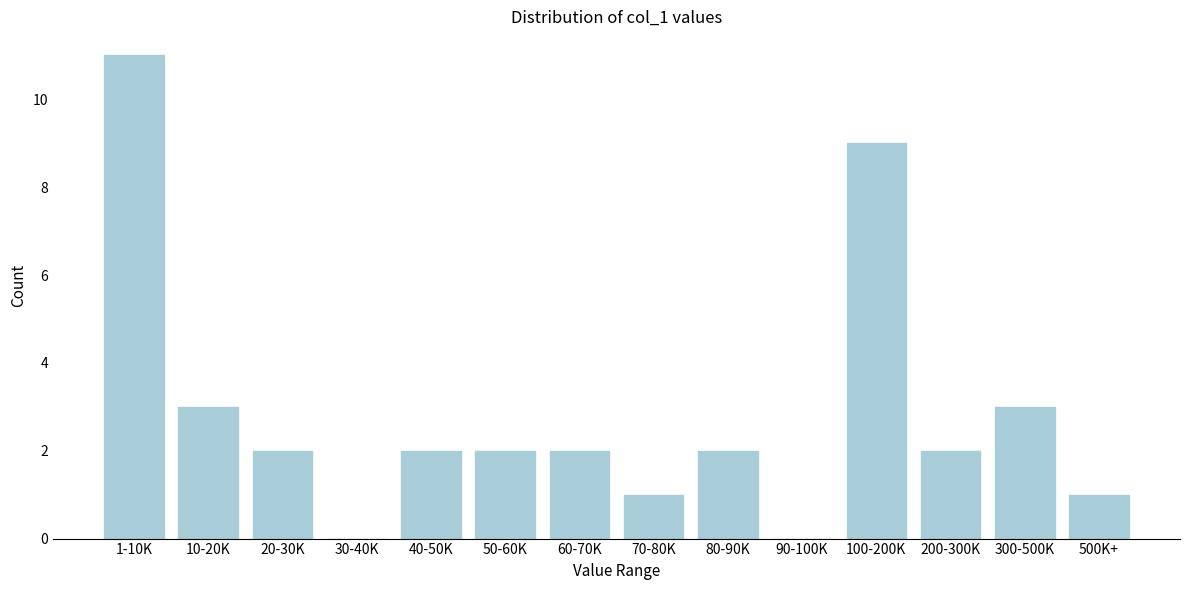

Reading left to right, what are all the values shown in this chart?

1-10K=11	10-20K=3	20-30K=2	30-40K=0	40-50K=2	50-60K=2	60-70K=2	70-80K=1	80-90K=2	90-100K=0	100-200K=9	200-300K=2	300-500K=3	500K+=1